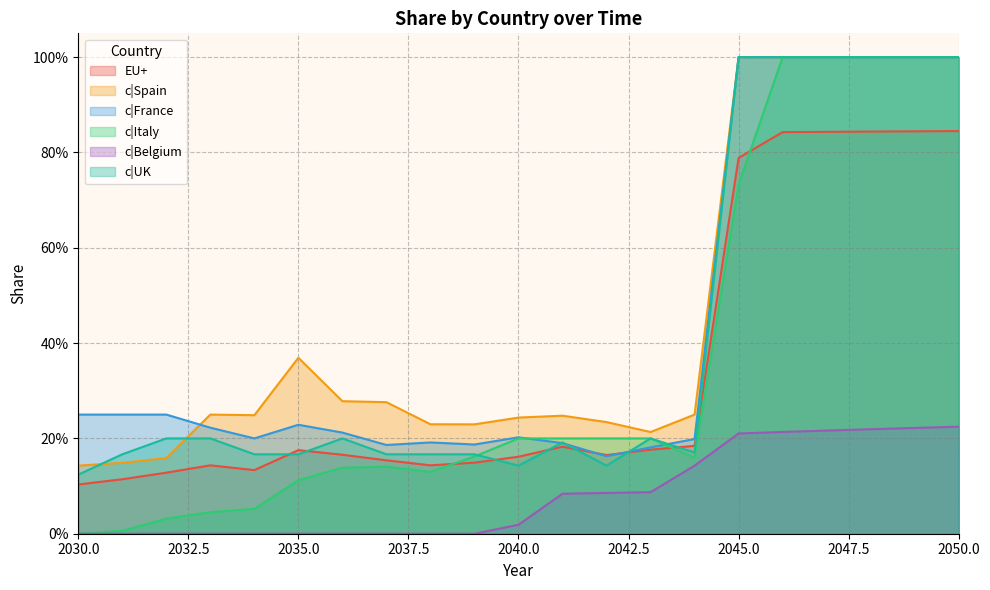

List the series in order of their peak value, lowest first.

c|Belgium, EU+, c|Spain, c|France, c|Italy, c|UK